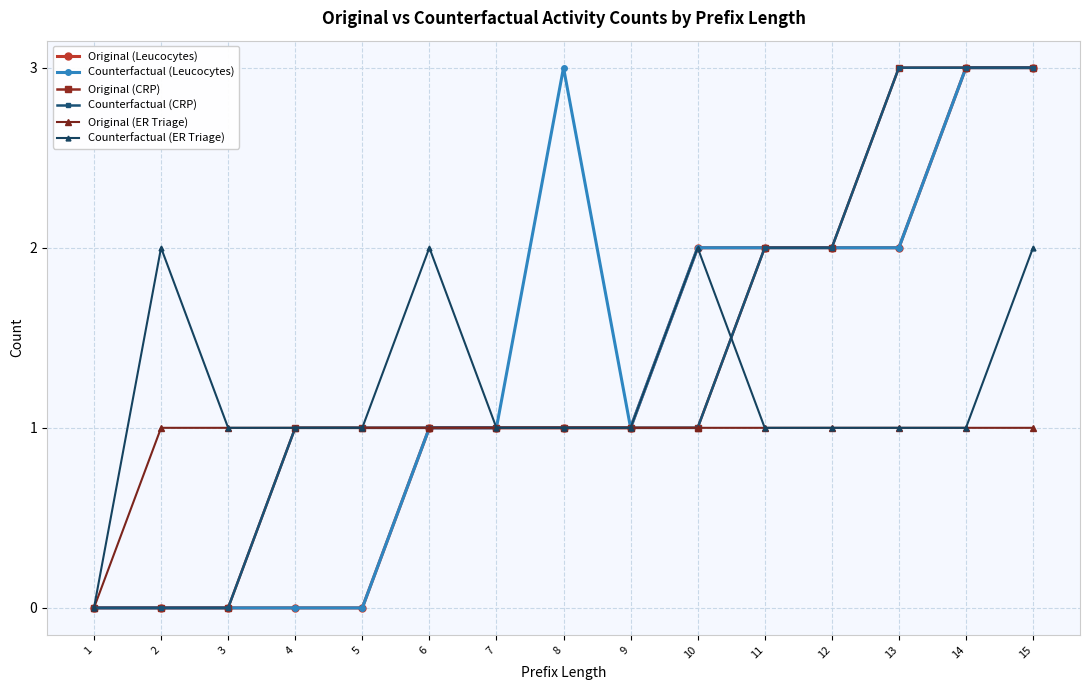

Is this an area chart (filled region under the line)?

No